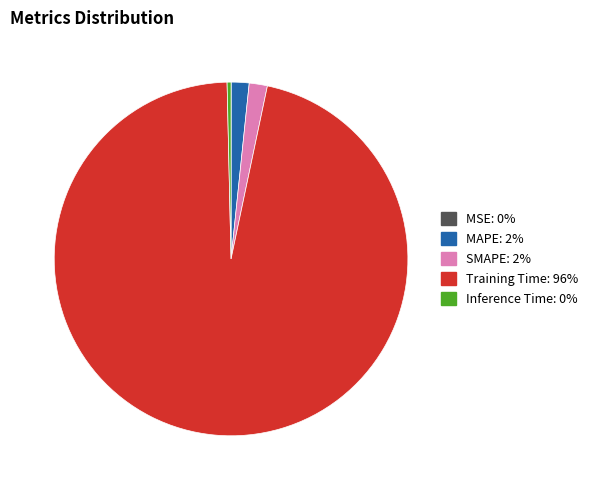

Which slice is the largest?

Training Time